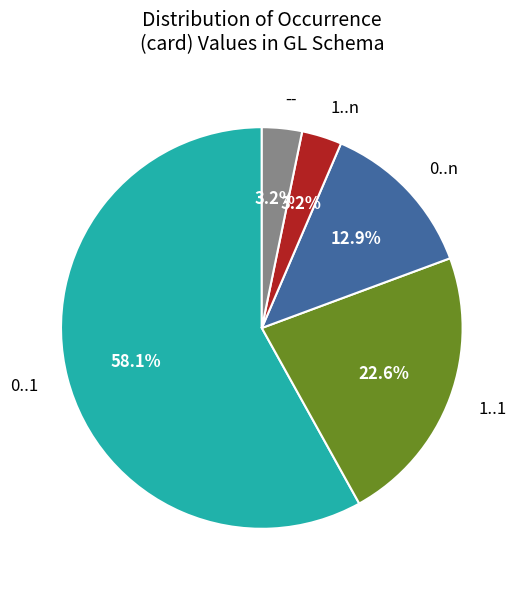

Which category has the biggest portion of the pie?

0..1